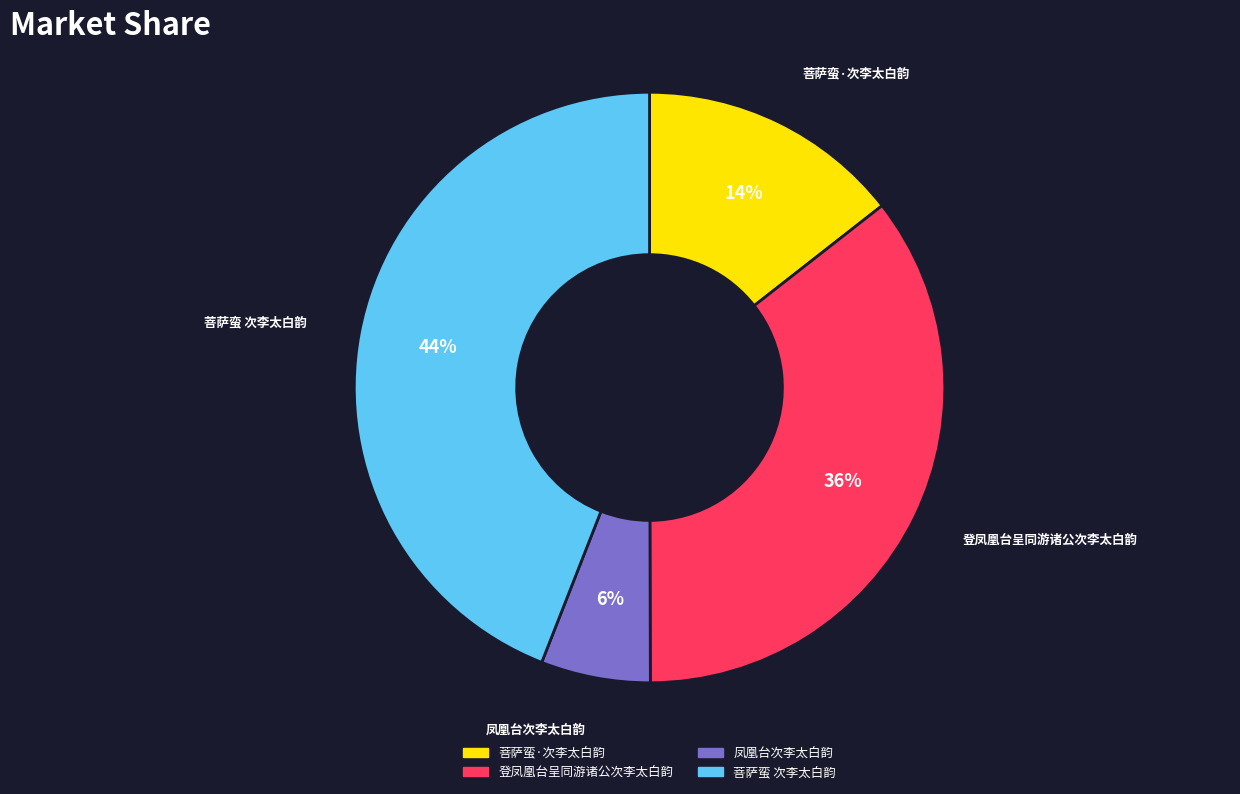

Which slice is the largest?

菩萨蛮 次李太白韵